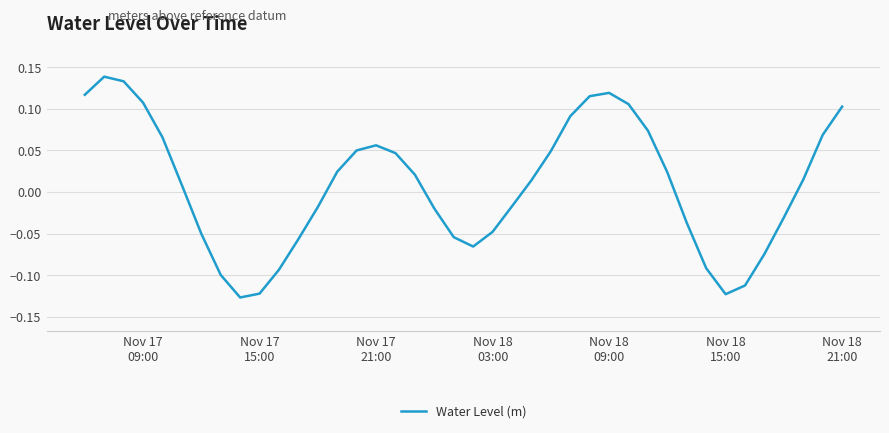

What is the difference between the maximum and minimum values?

0.3